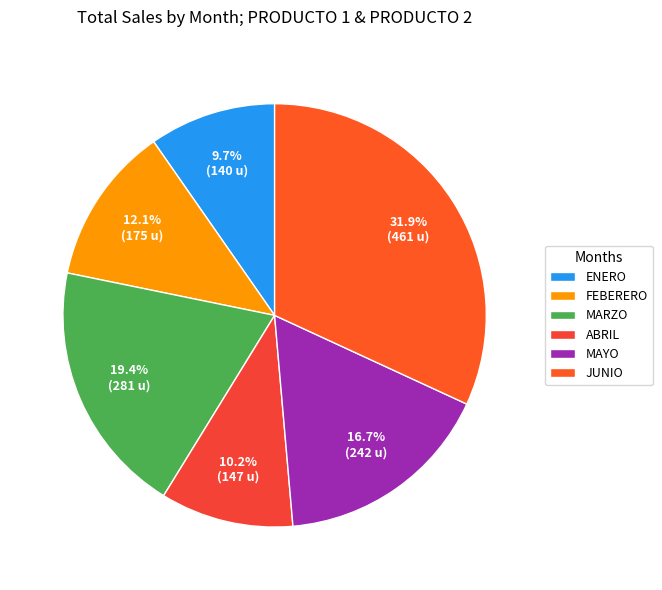

Is it true that MAYO is 17% of the pie?

True